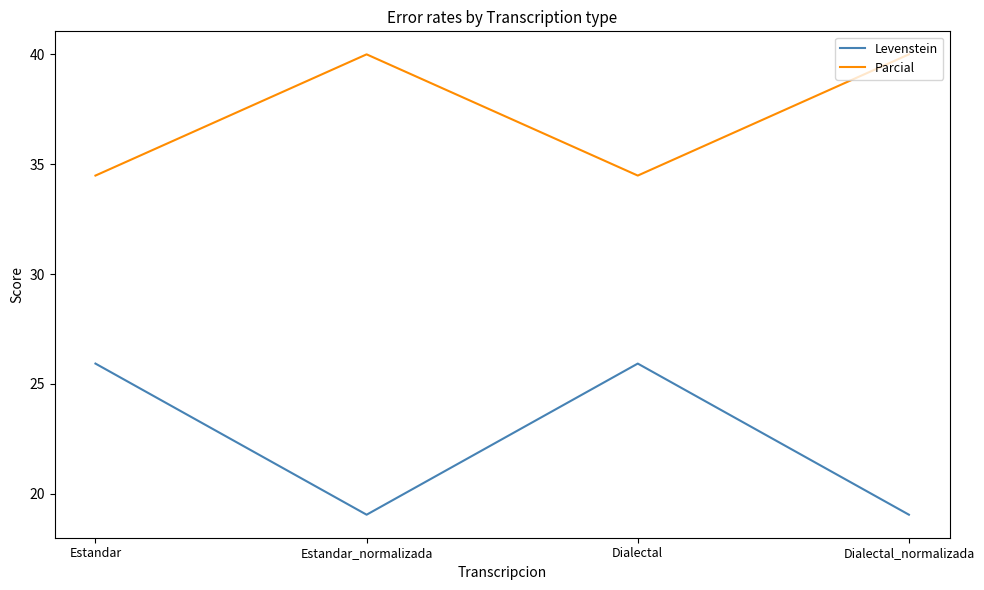

List the series in order of their overall mean, lowest first.

Levenstein, Parcial